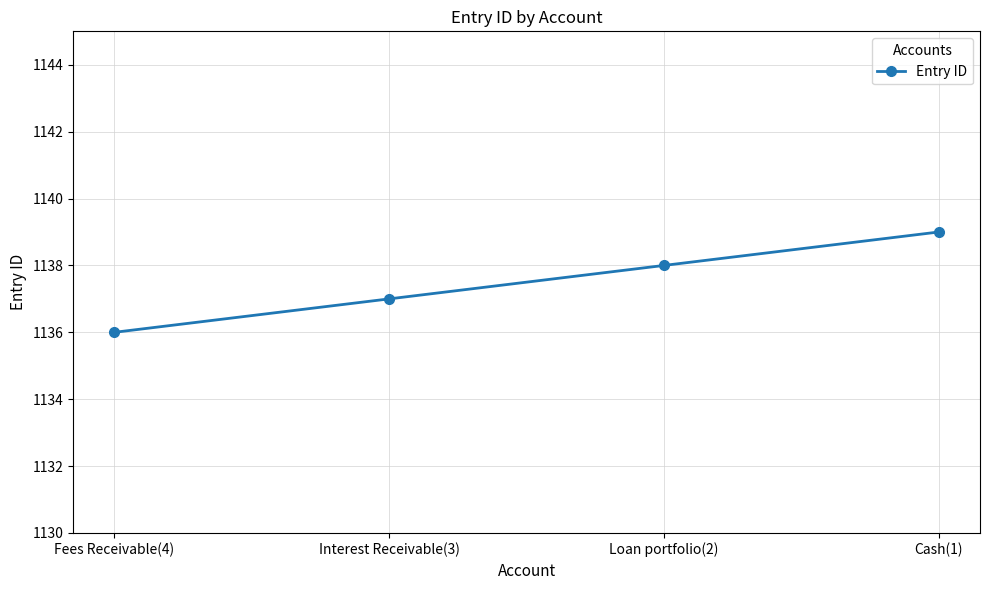

Reading left to right, what are all the values shown in this chart?

Fees Receivable(4)=1136	Interest Receivable(3)=1137	Loan portfolio(2)=1138	Cash(1)=1139